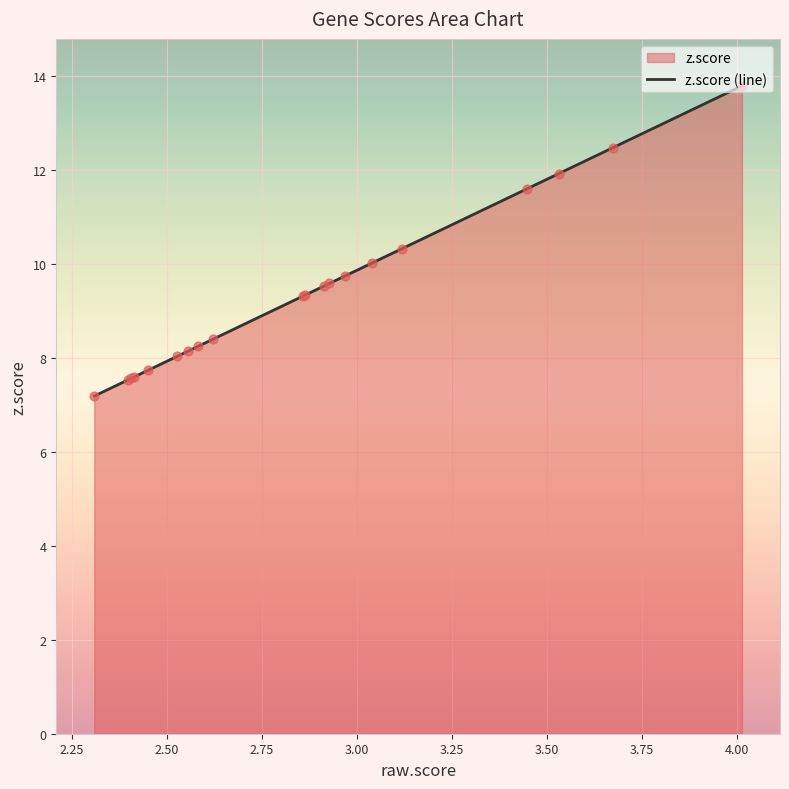

What is the maximum value shown in the chart?

13.8